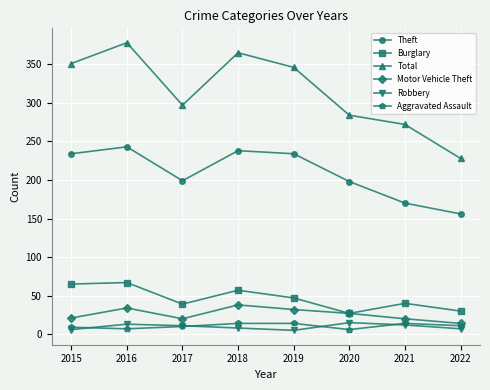

What is the value of the Robbery point at the 8th from the left?

7